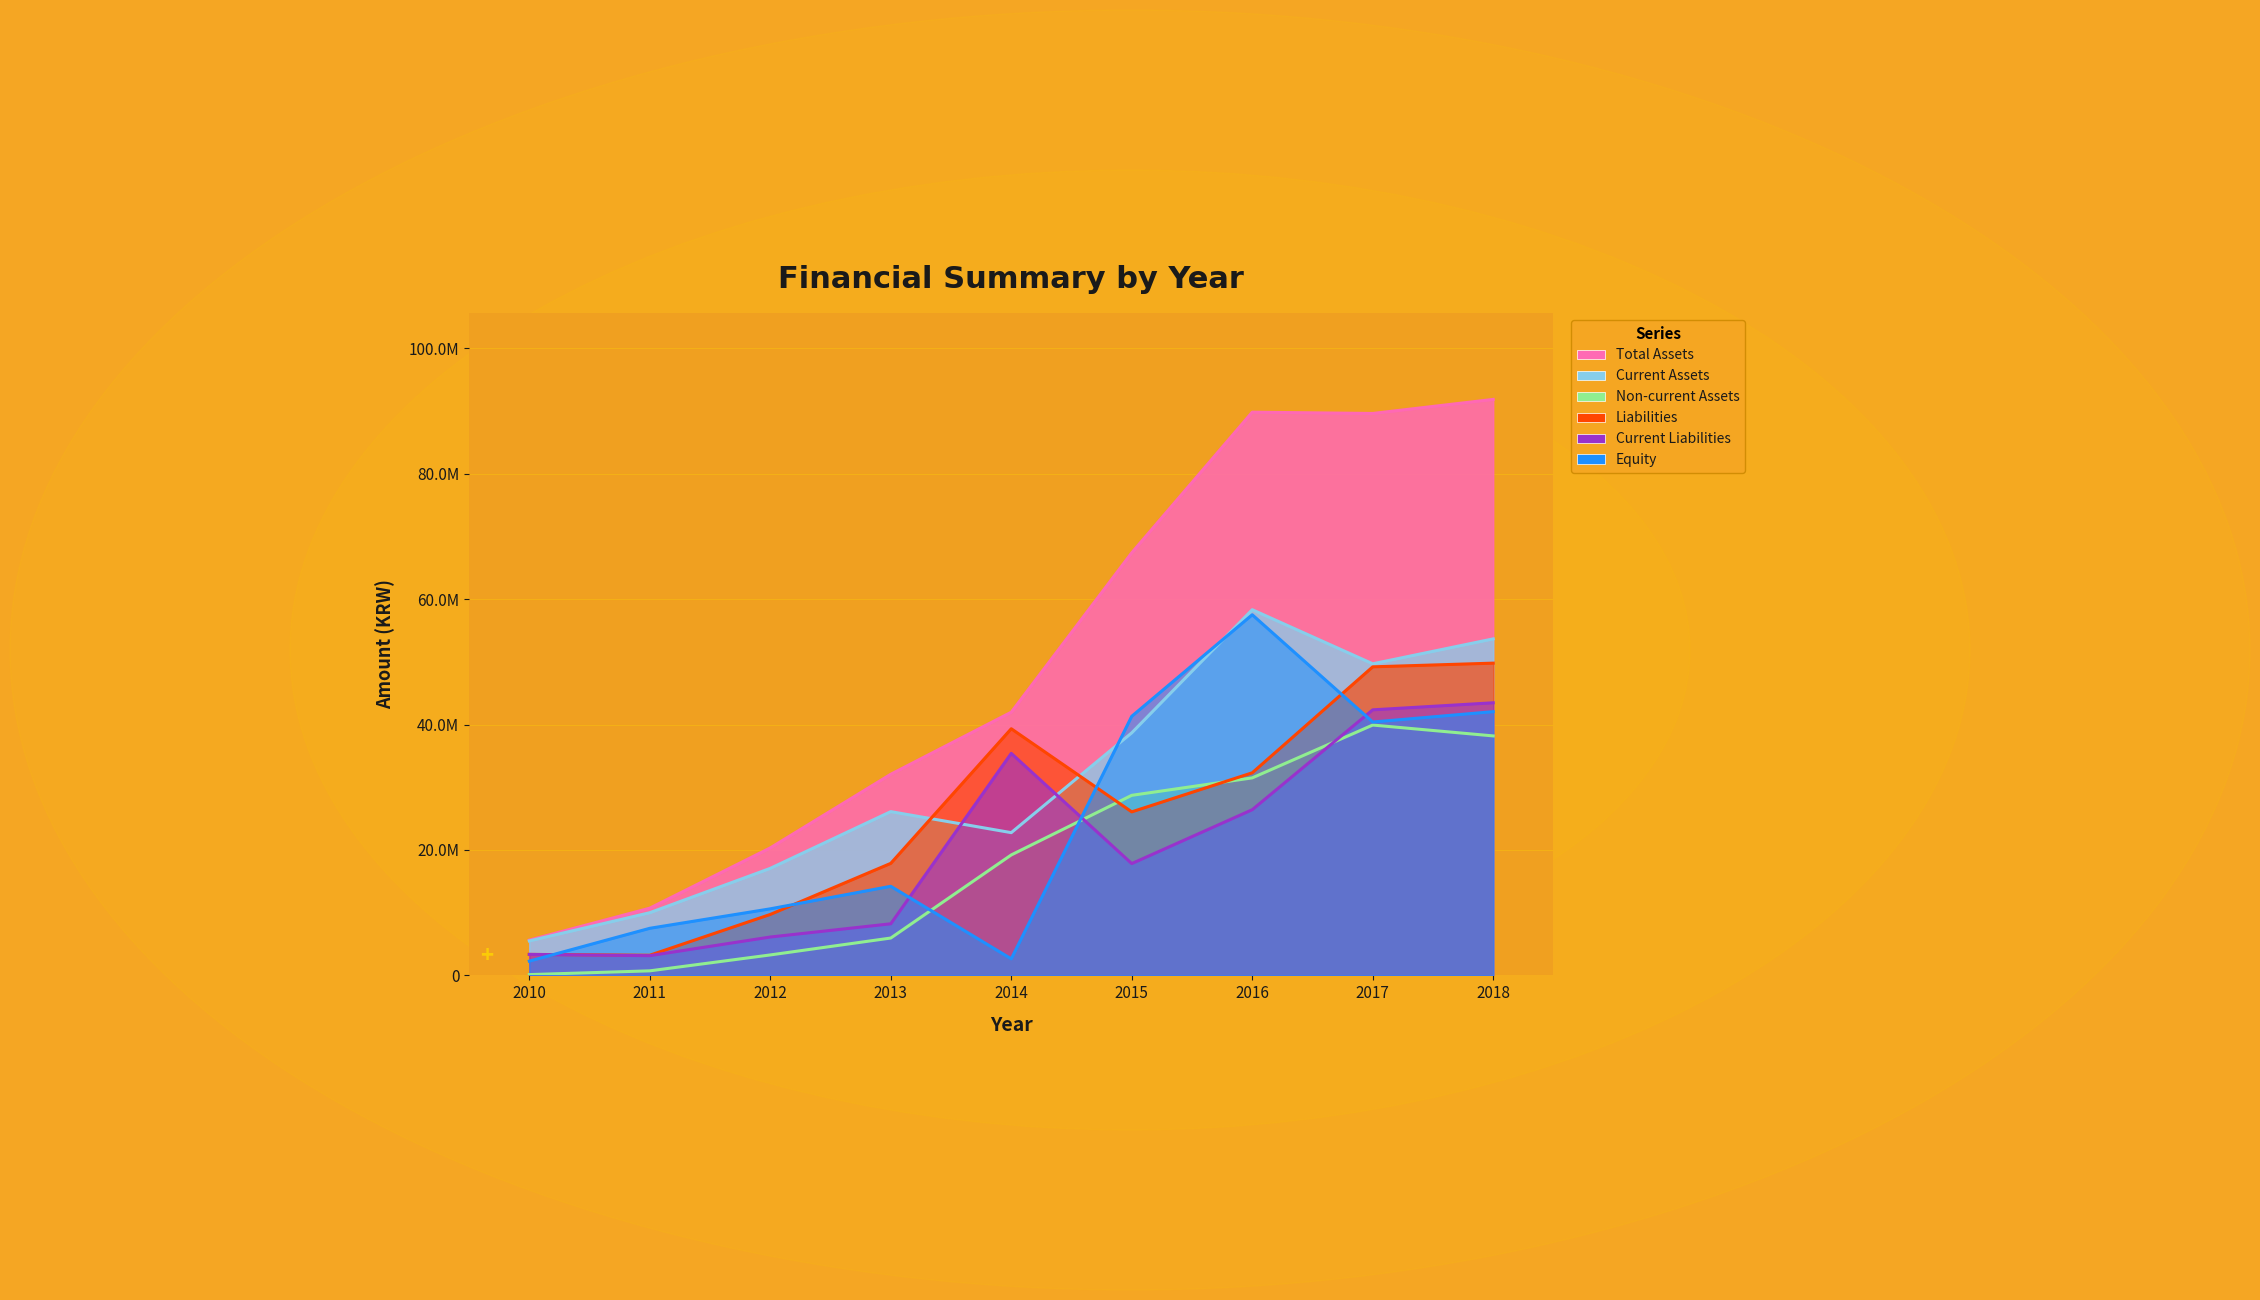

Is it true that Current Assets equals 38672651 at 2015?

True